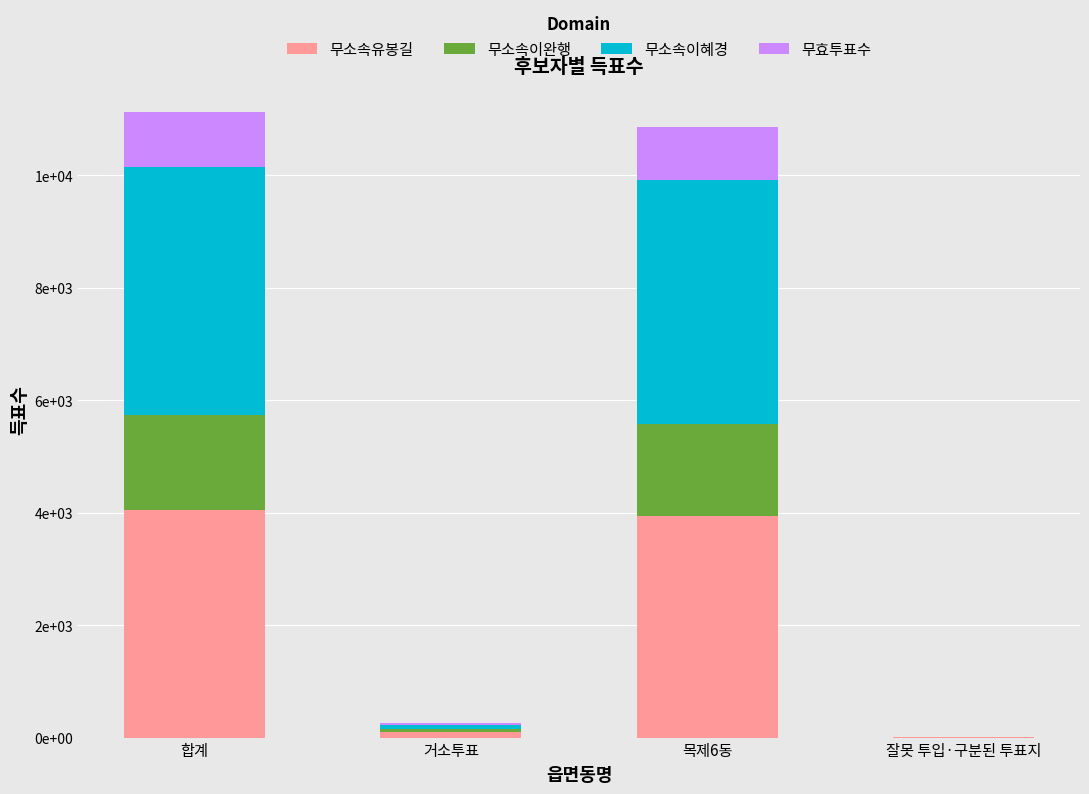

What are all the series names shown in the legend?

무소속유봉길, 무소속이완행, 무소속이혜경, 무효투표수